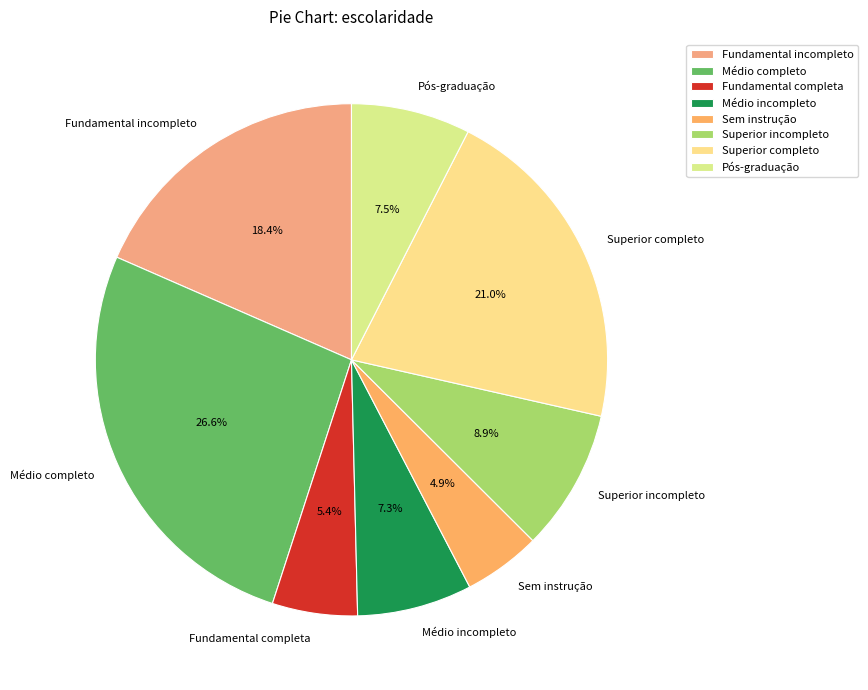

Does Sem instrução account for over 50% of the chart?

No